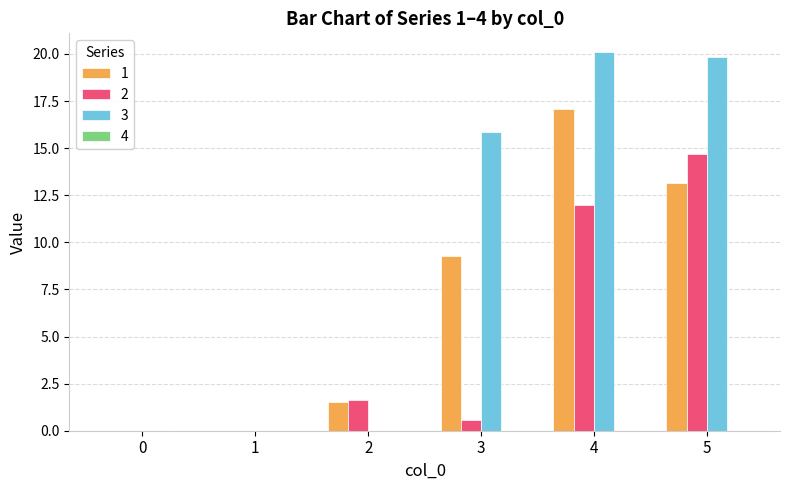

At which category does the chart reach its peak across all series?

4